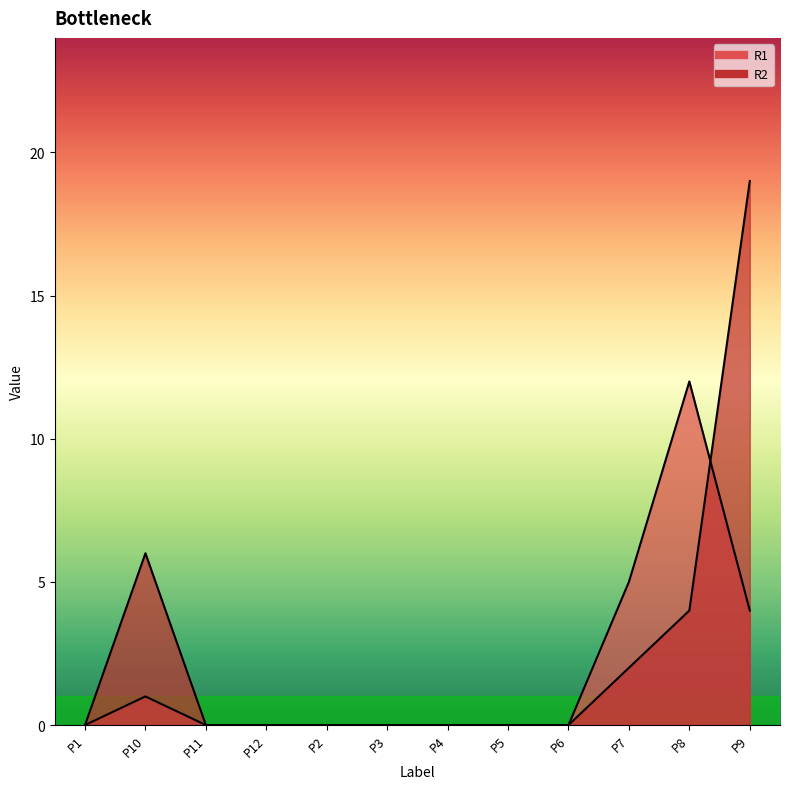

After their last crossing, which series has the higher values: R2 or R1?

R2